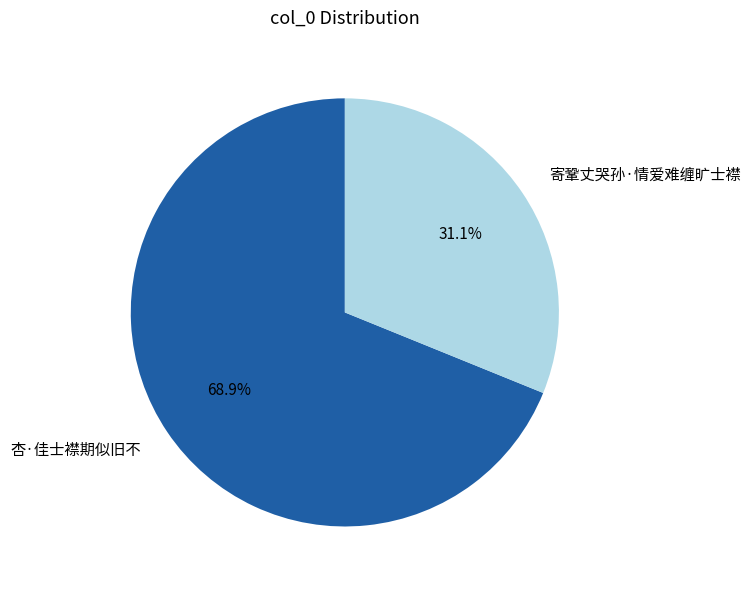

What is the ratio of the value at 杏·佳士襟期似旧不 to the value at 寄鞏丈哭孙·情爱难缠旷士襟?

2.2